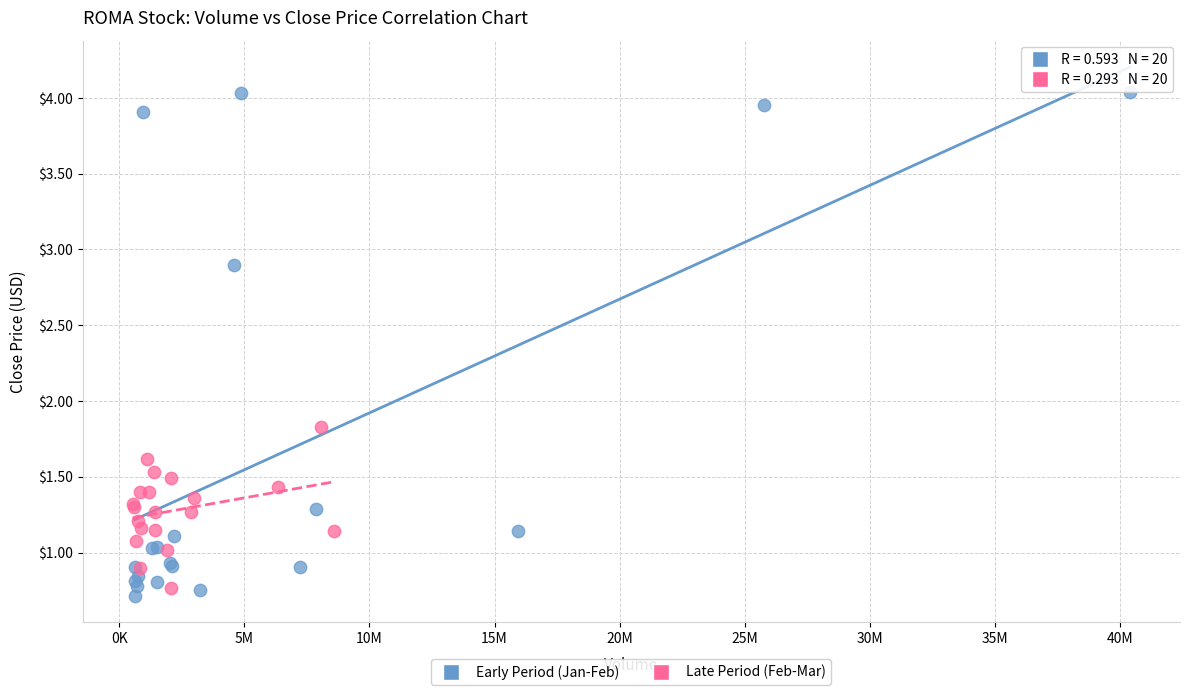

Which series has the largest Y range (max minus min)?

Early Period (Jan-Feb)